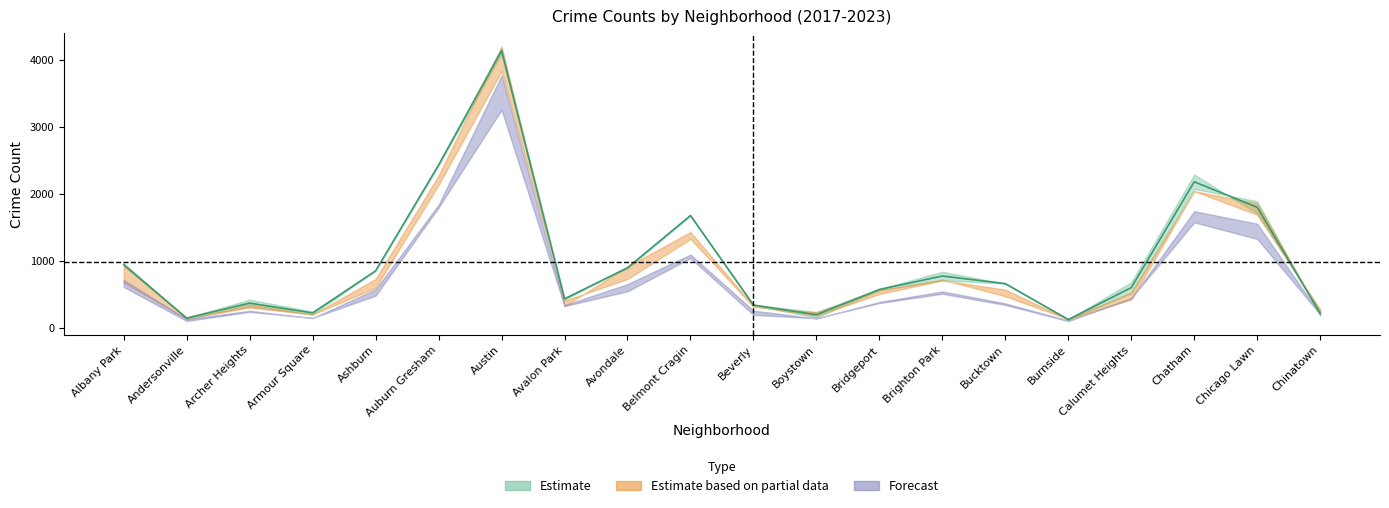

At how many categories does at least one series exceed 1923?

3